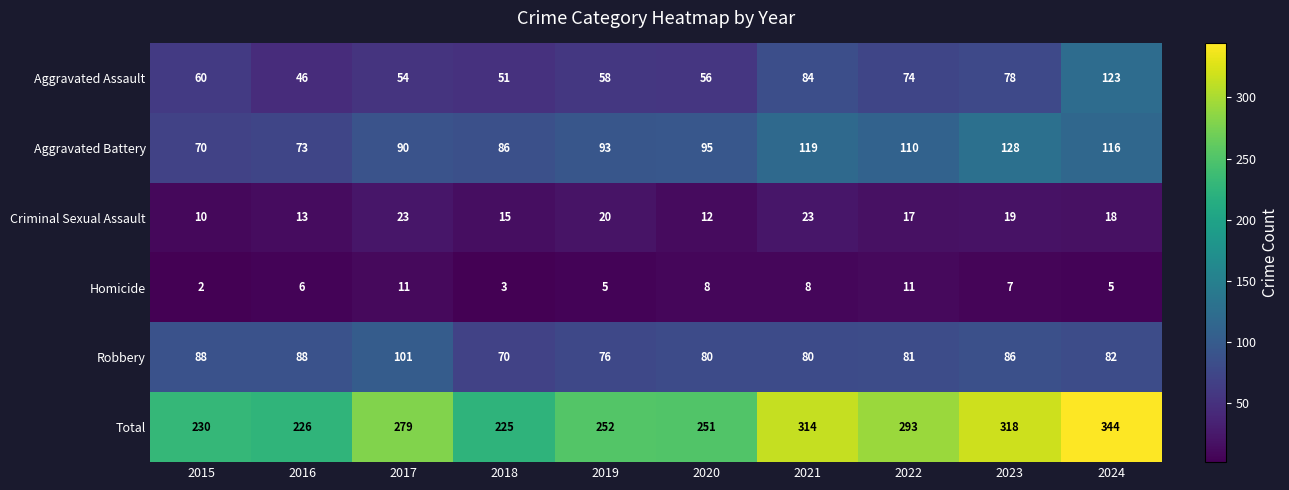

List the series in order of their peak value, lowest first.

Homicide, Criminal Sexual Assault, Robbery, Aggravated Assault, Aggravated Battery, Total